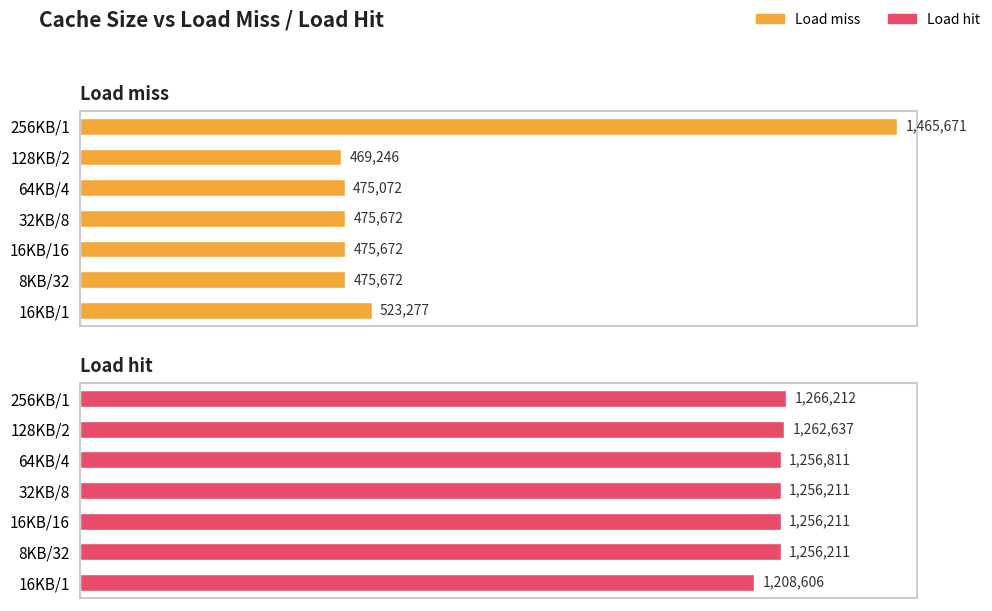

What is the smallest value displayed?

469246